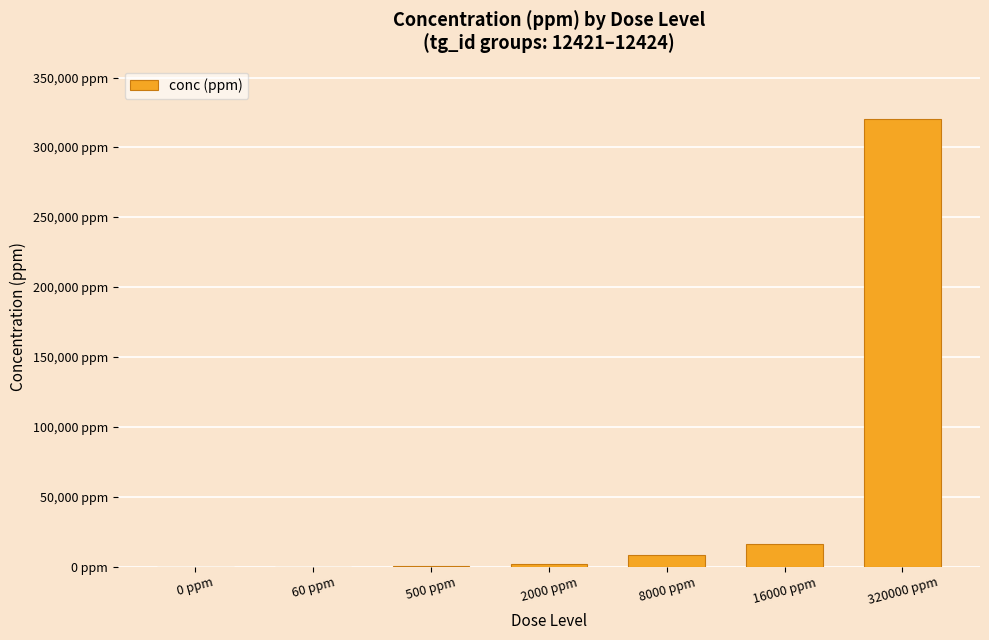

What is the difference between the second highest and second lowest values?

15940